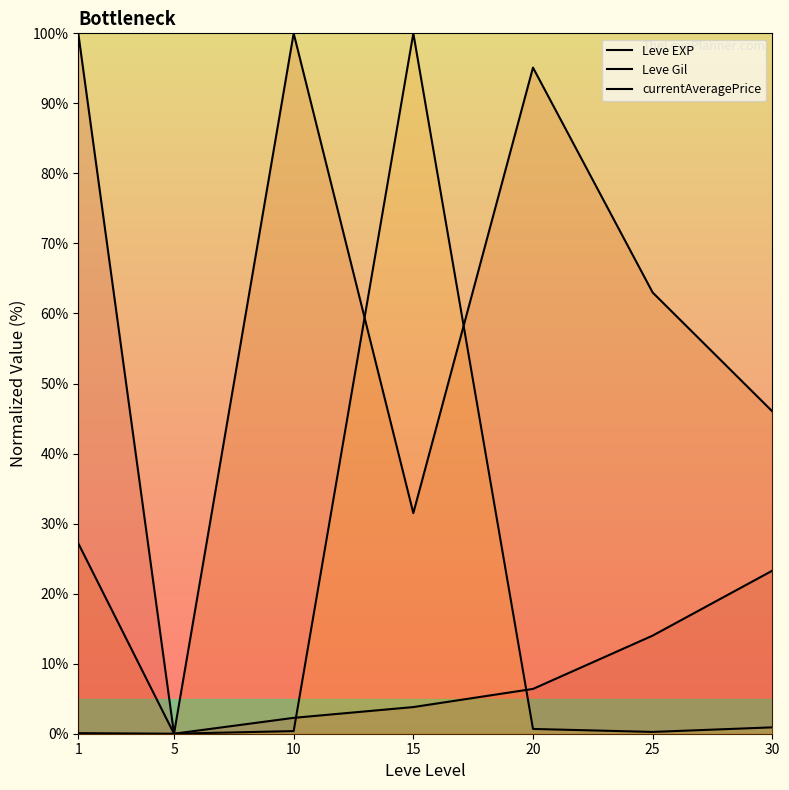

True or false: Leve Gil and Leve EXP intersect in this chart.

False